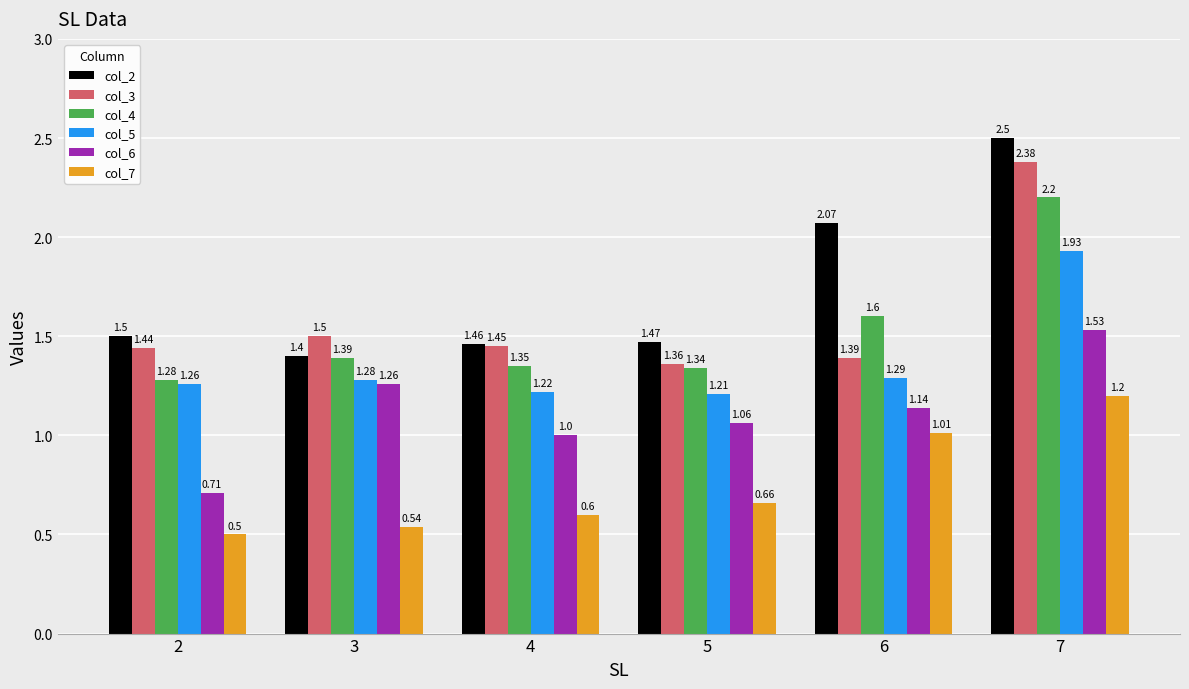

At how many categories does at least one series exceed 1?

6